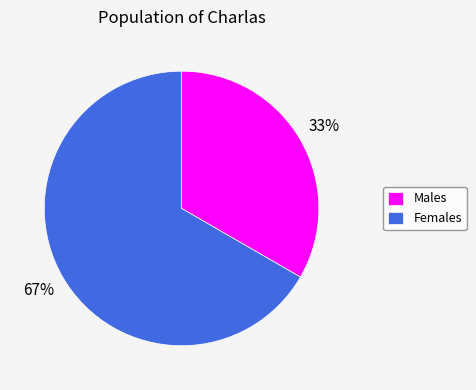

How many segments does this pie chart have?

2